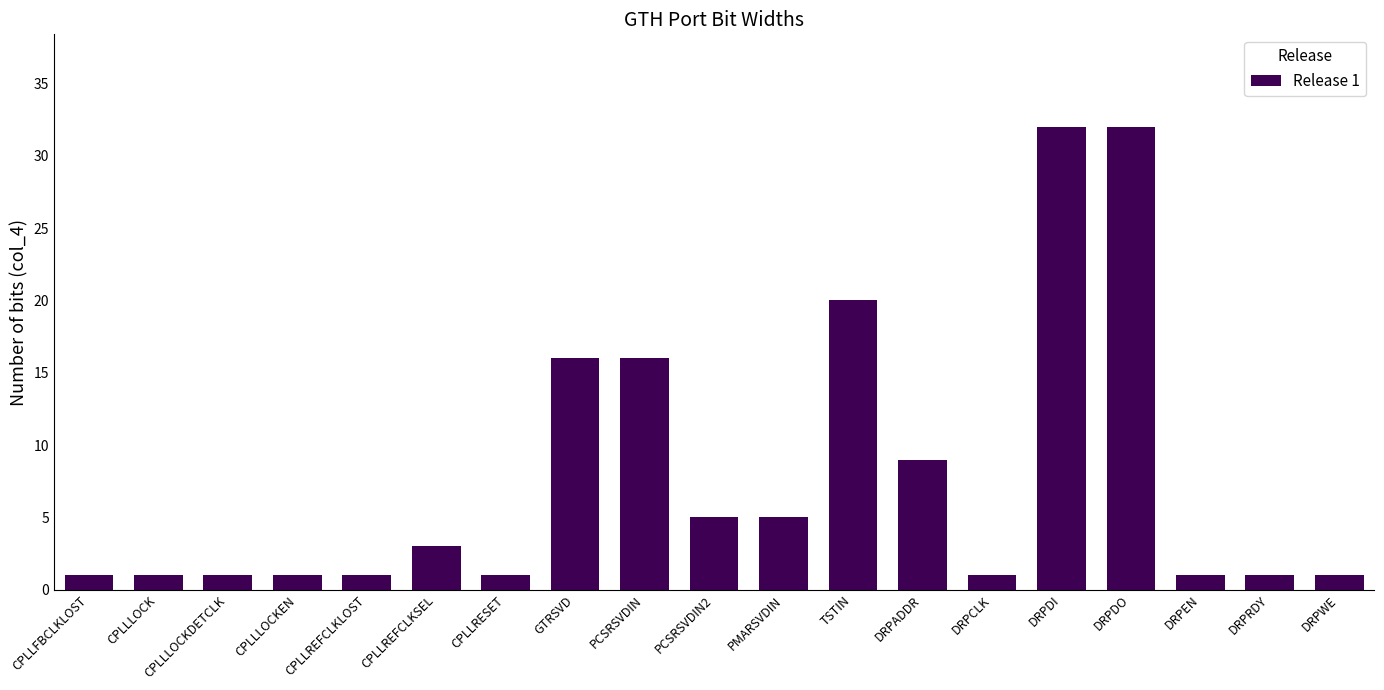

What is the minimum value shown in the chart?

1